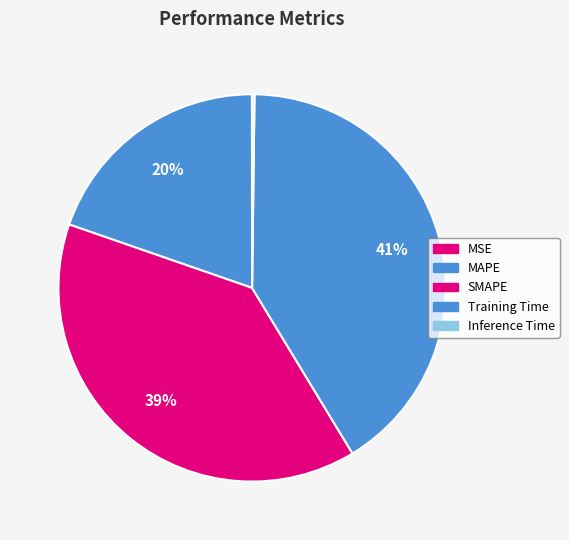

Does MAPE represent more than half of the total?

No